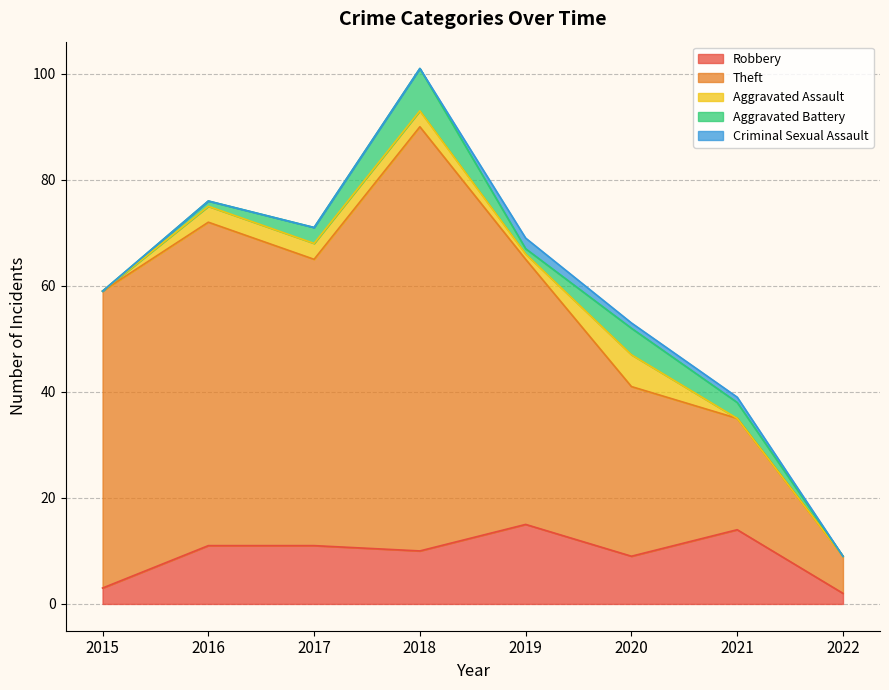

How many lines are shown in the chart?

5